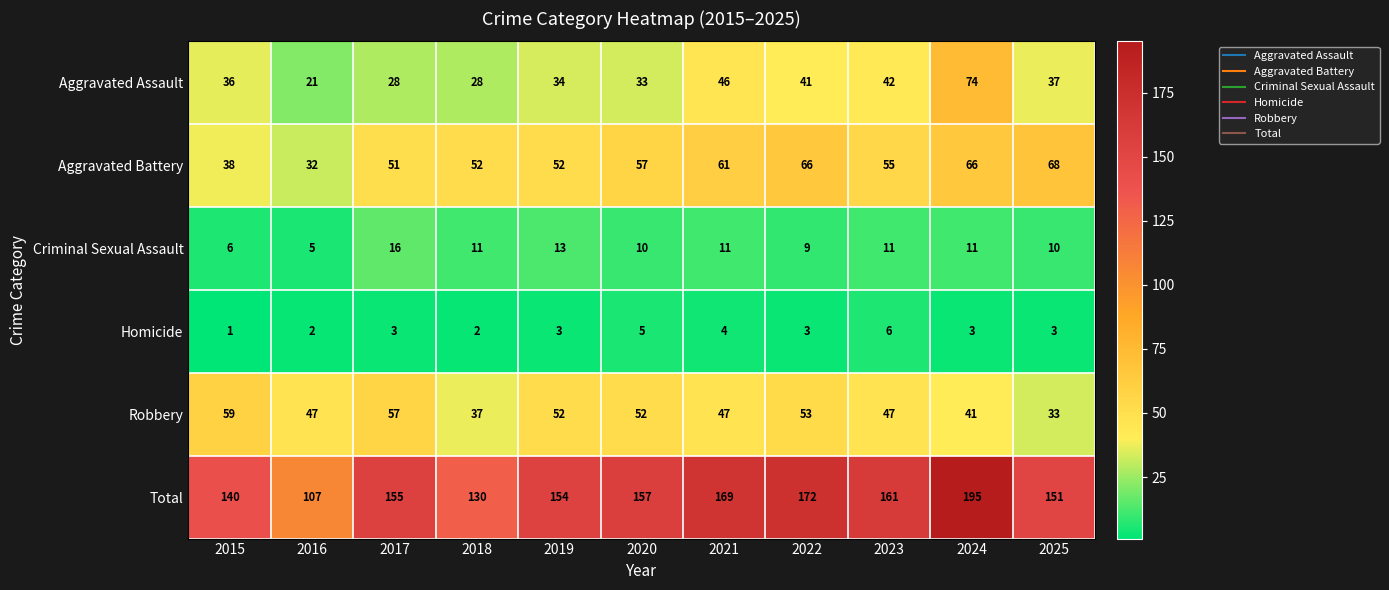

What is the total value across all series at 2017?

310